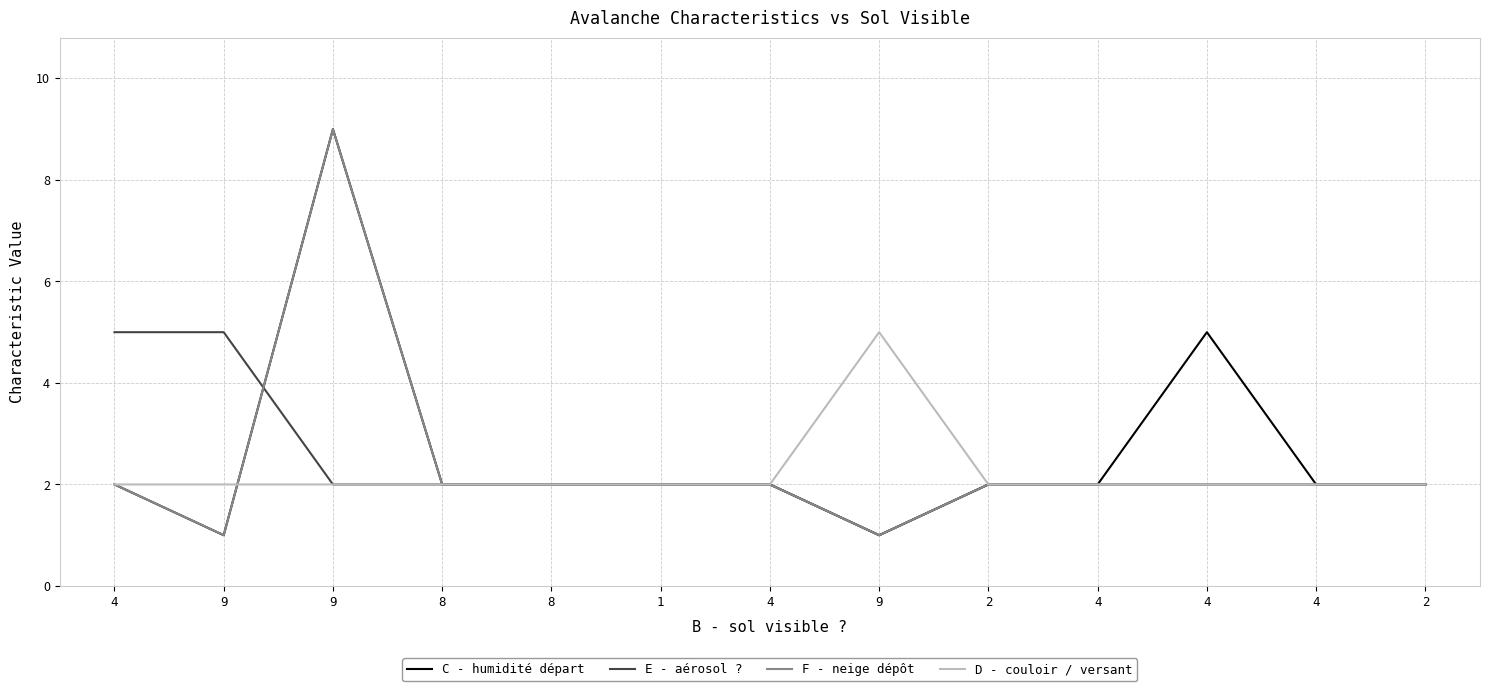

Where is C - humidité départ nearest to the value 5?

4